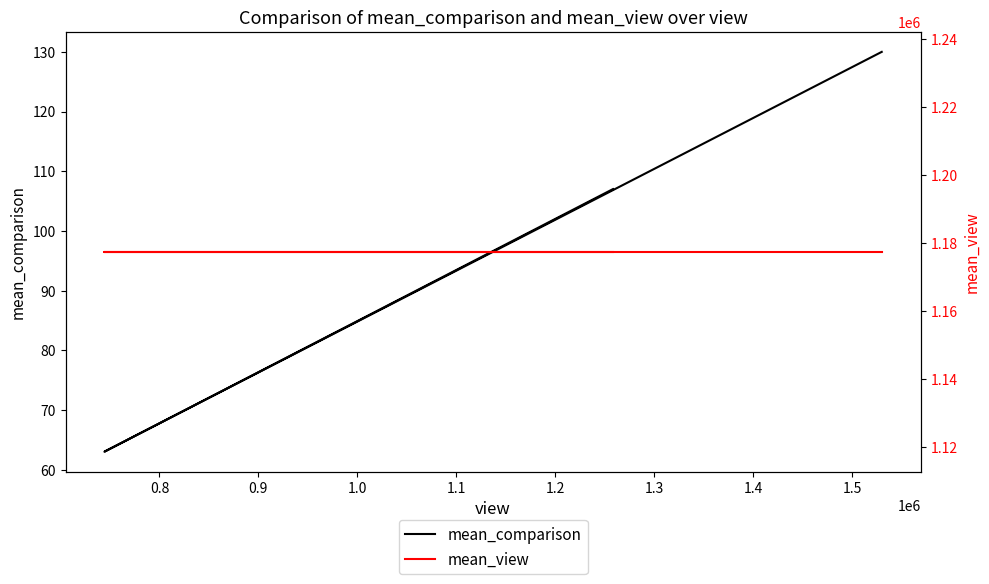

The mean_comparison series shows 168 at 0.9. True or false?

False